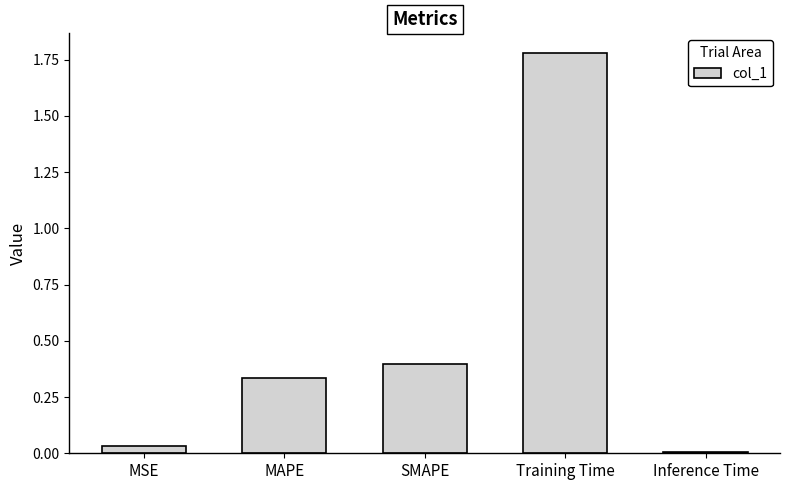

Between MSE and MAPE, which is larger?

MAPE